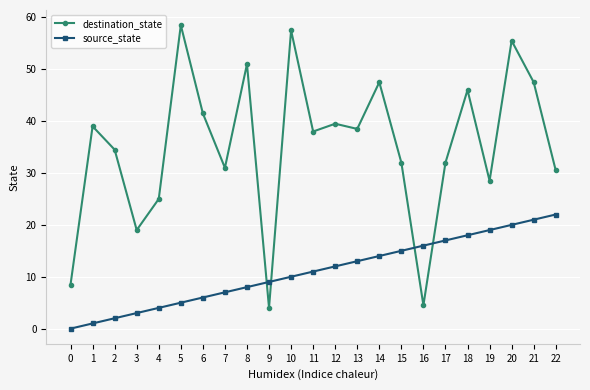

Reading left to right, what are all the values shown in this chart?

destination_state: 8.5	39.0	34.5	19.0	25.0	58.5	41.5	31.0	51.0	4.0	57.5	38.0	39.5	38.5	47.5	32.0	4.5	32.0	46.0	28.5	55.5	47.5	30.5
source_state: 0.0	1.0	2.0	3.0	4.0	5.0	6.0	7.0	8.0	9.0	10.0	11.0	12.0	13.0	14.0	15.0	16.0	17.0	18.0	19.0	20.0	21.0	22.0